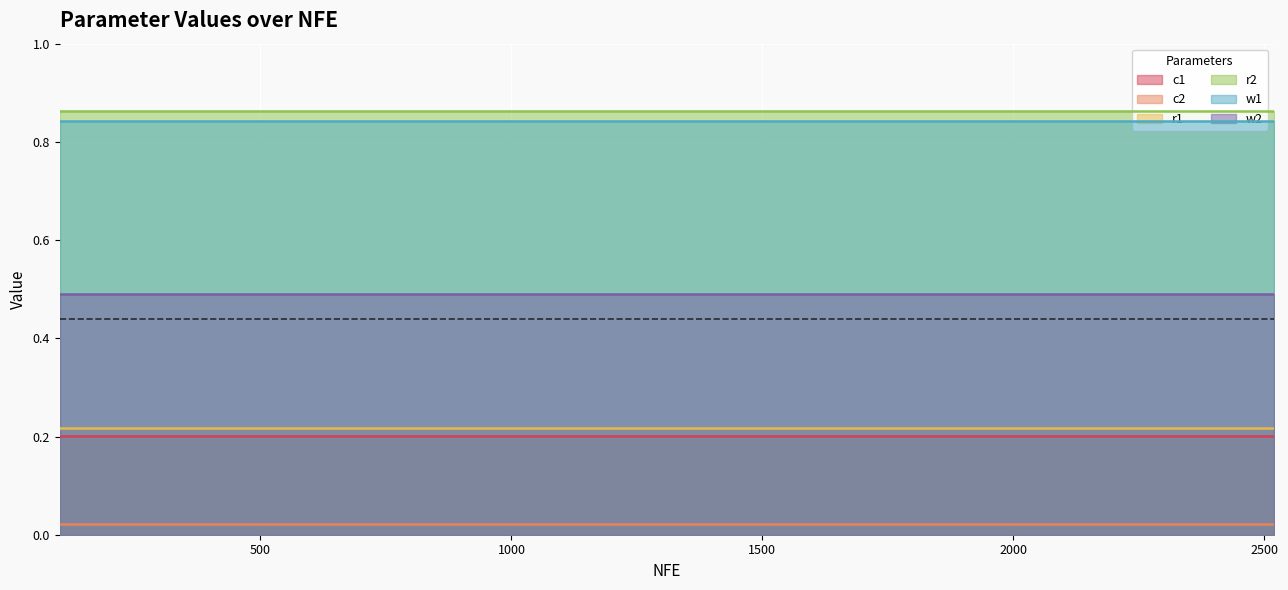

What is the sum of the r2 values at 1261 and 294?

1.7